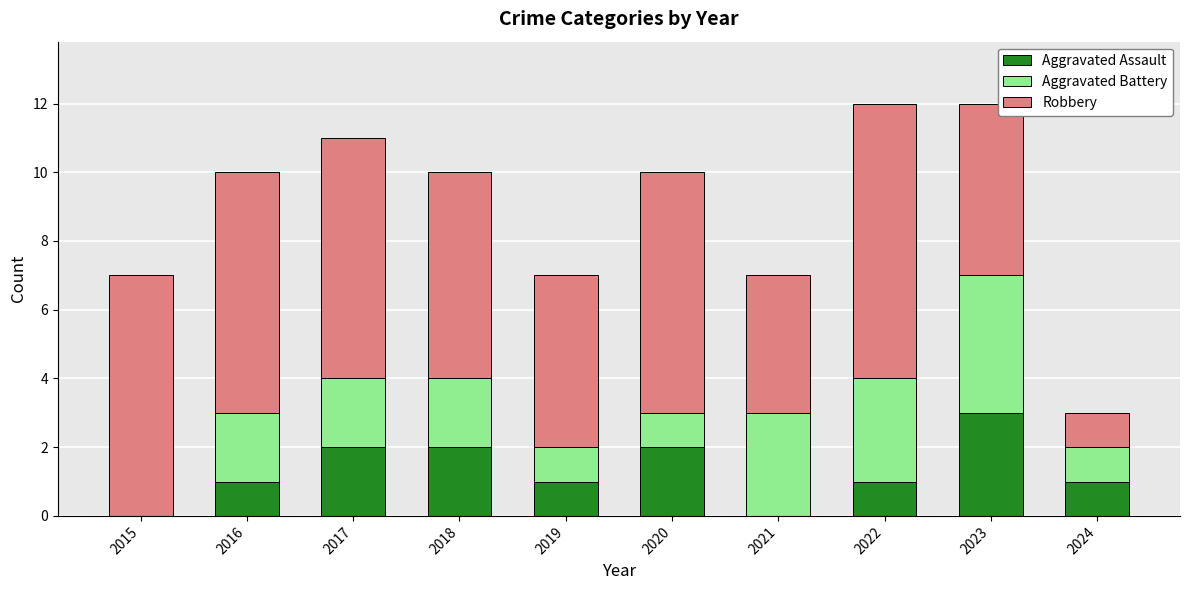

What is the maximum value for Aggravated Assault?

3